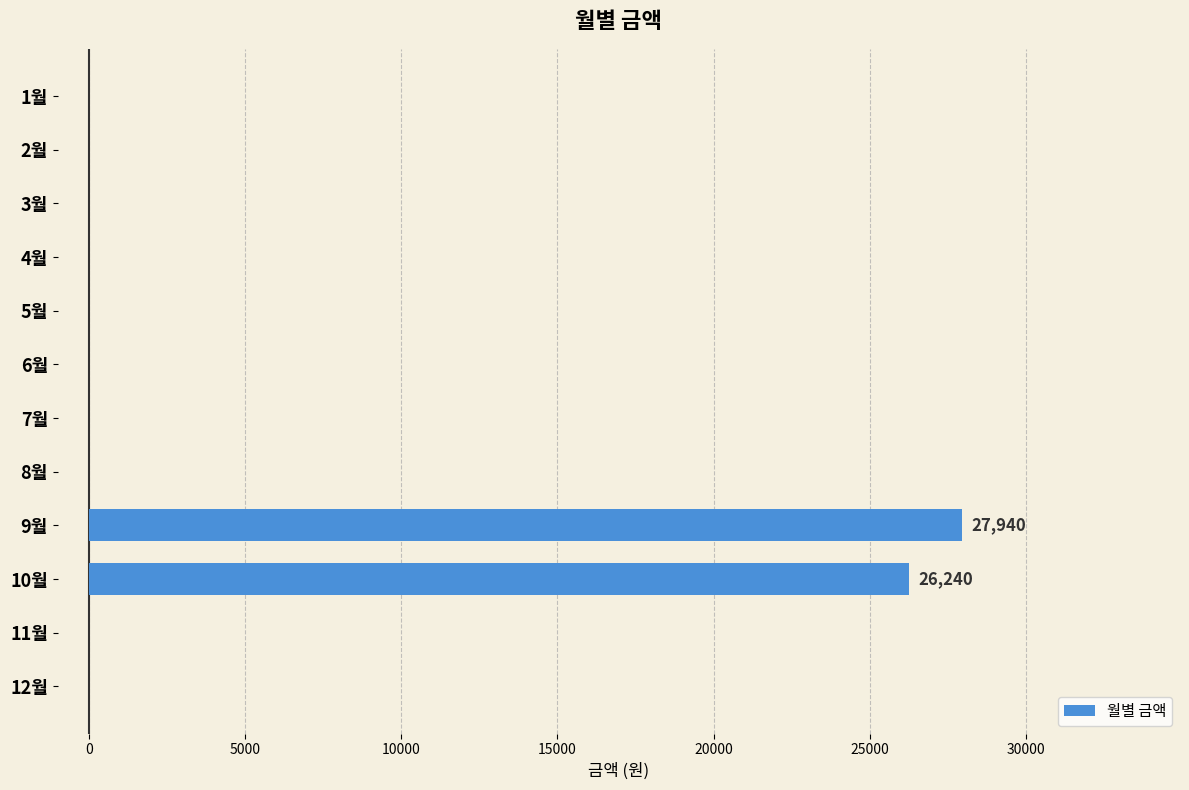

Reading top to bottom, transcribe all the data shown in this chart.

1월=0	2월=0	3월=0	4월=0	5월=0	6월=0	7월=0	8월=0	9월=27940	10월=26240	11월=0	12월=0